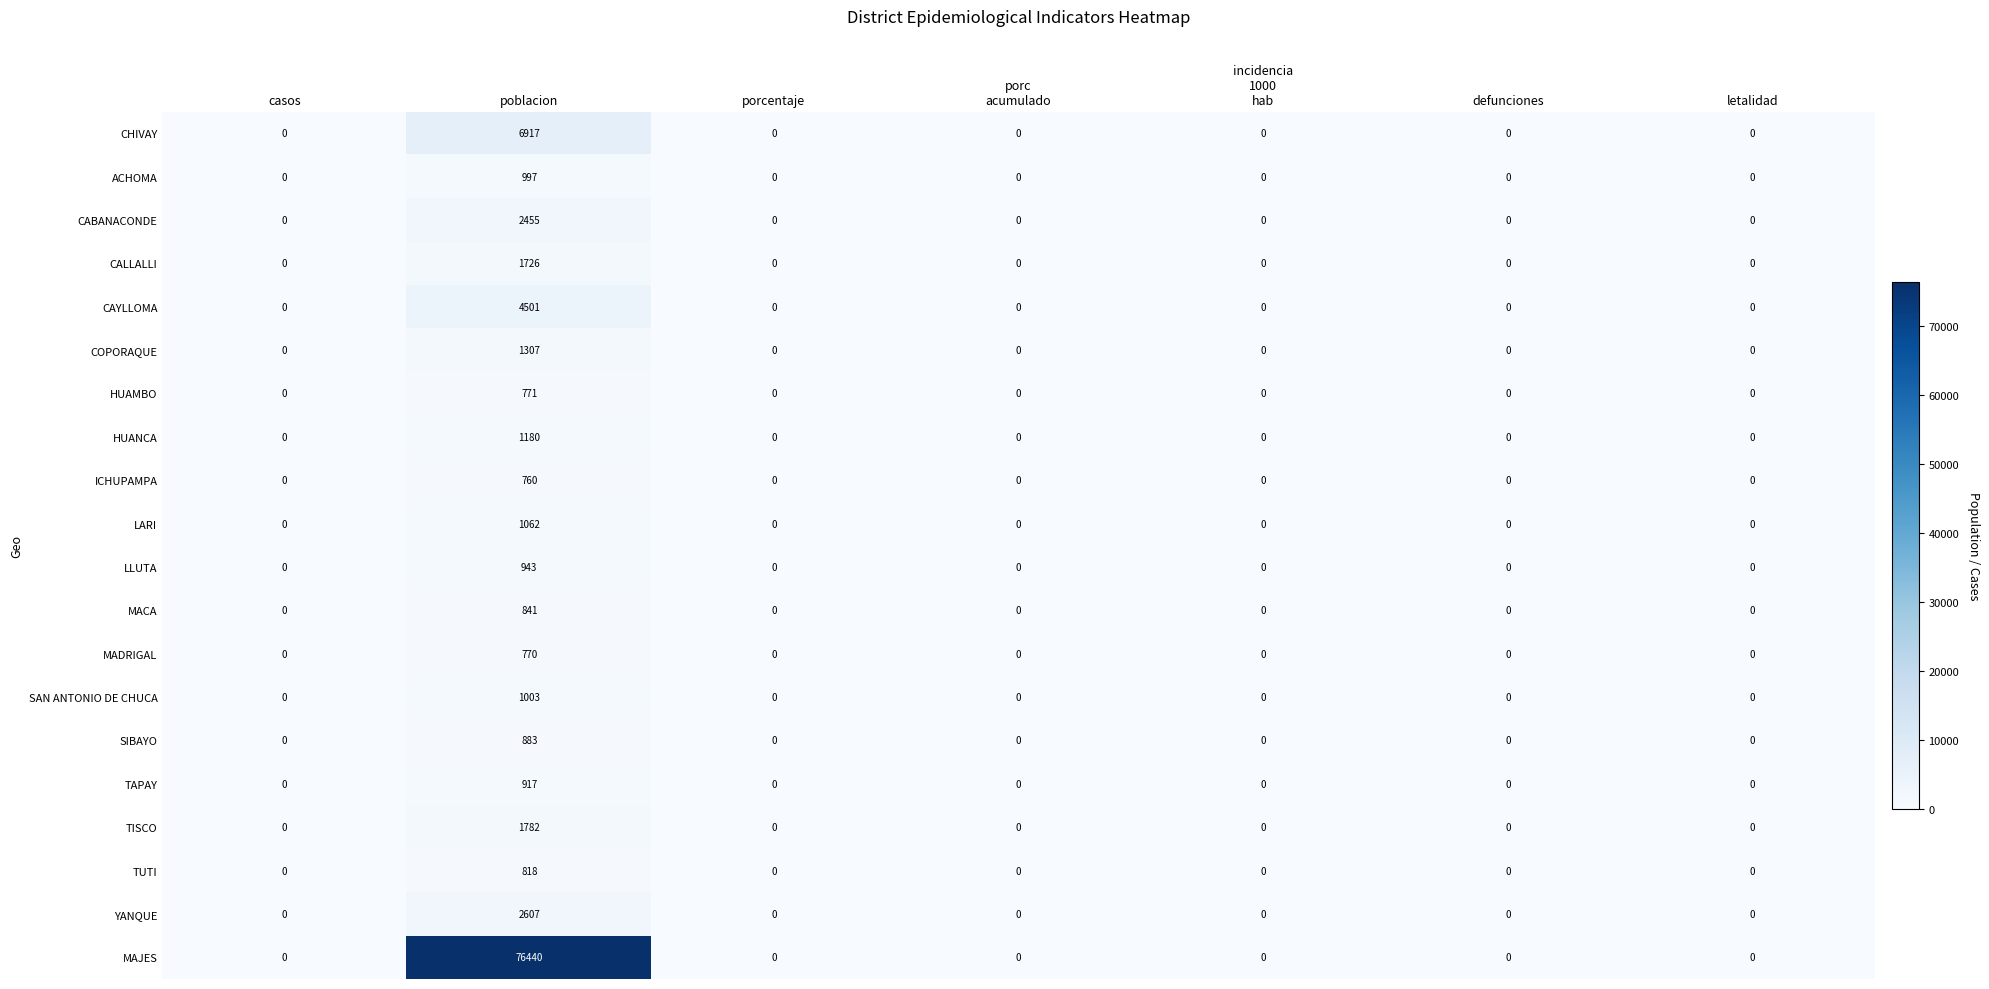

Which series has the largest range (max minus min)?

MAJES